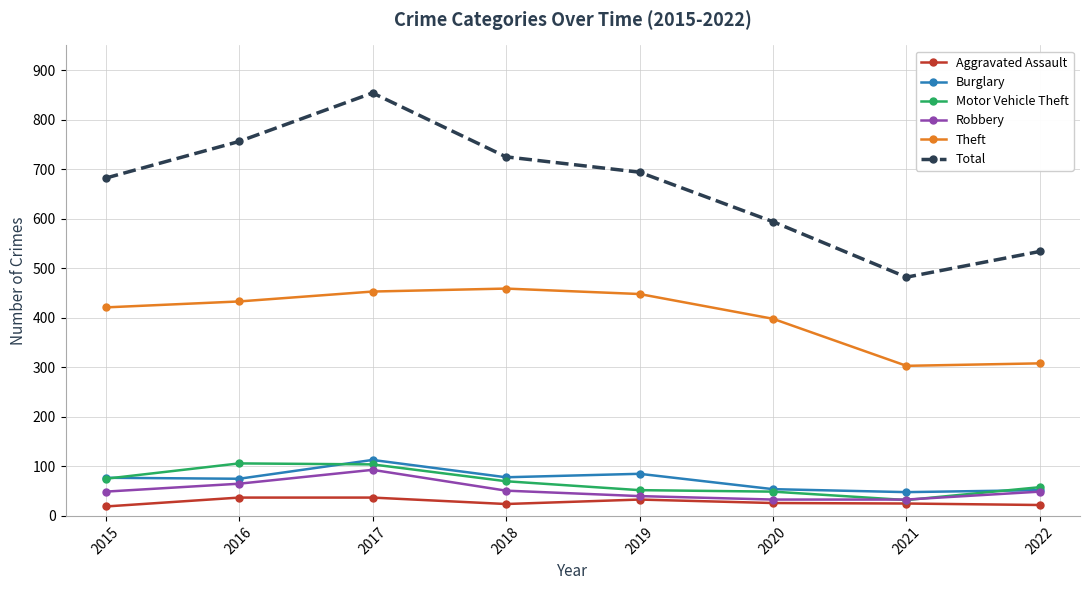

At which category does Theft reach its first local valley?

2021